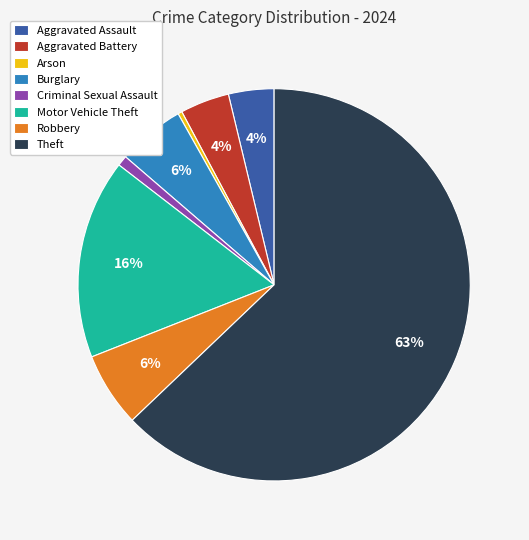

Which has a higher value, Robbery or Arson?

Robbery